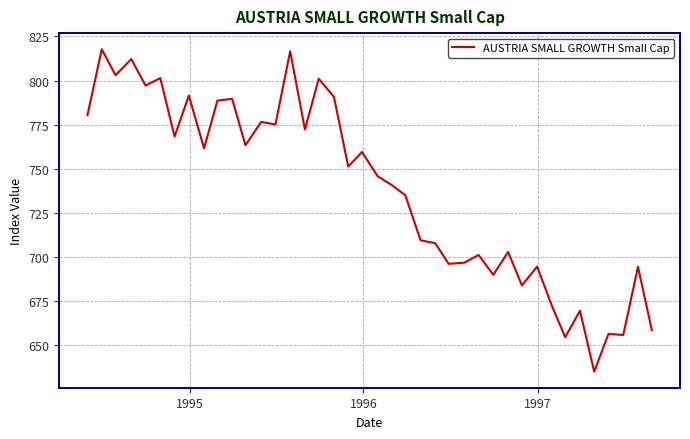

What is the smallest value displayed?

635.2